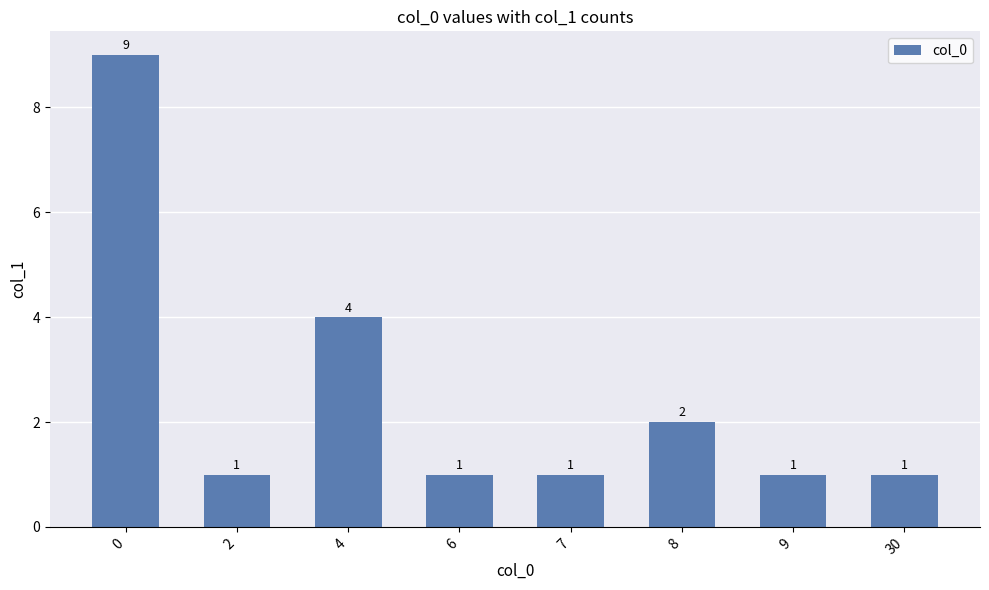

What is the value of the 3rd bar from the left?

4